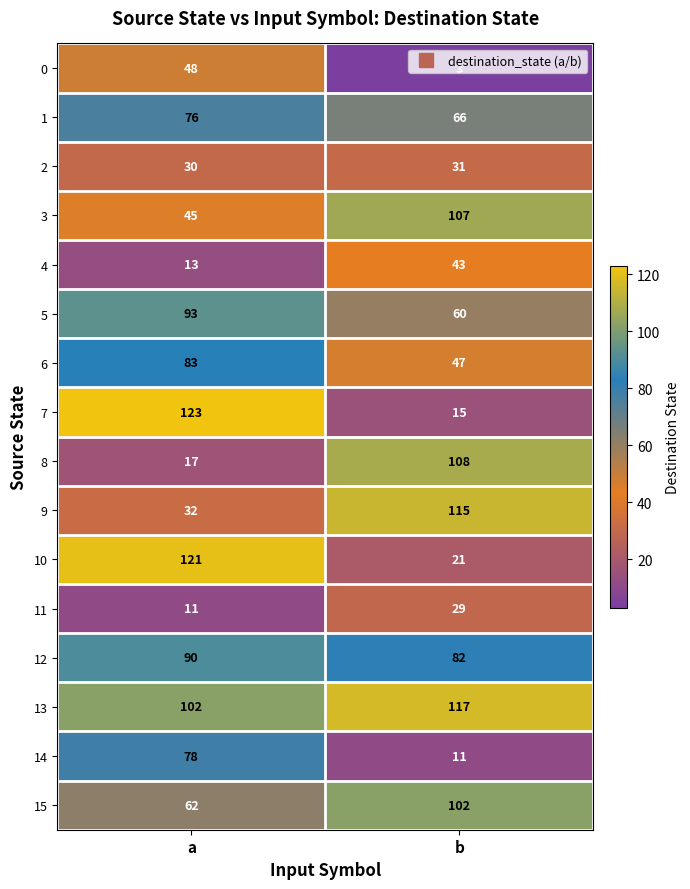

Rank the series by their maximum value, from highest to lowest.

7, 10, 13, 9, 8, 3, 15, 5, 12, 6, 14, 1, 0, 4, 2, 11